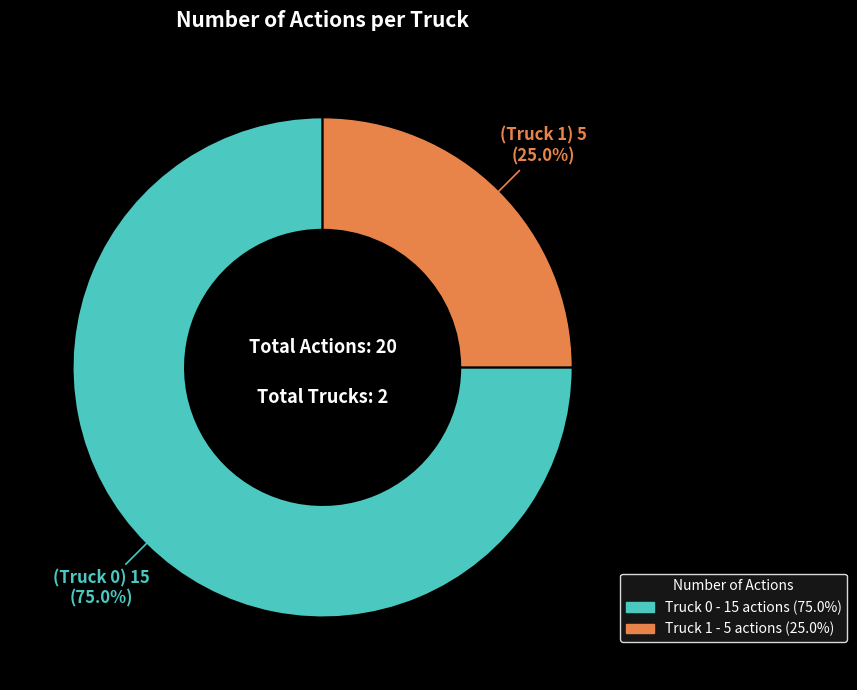

How many segments does this pie chart have?

2